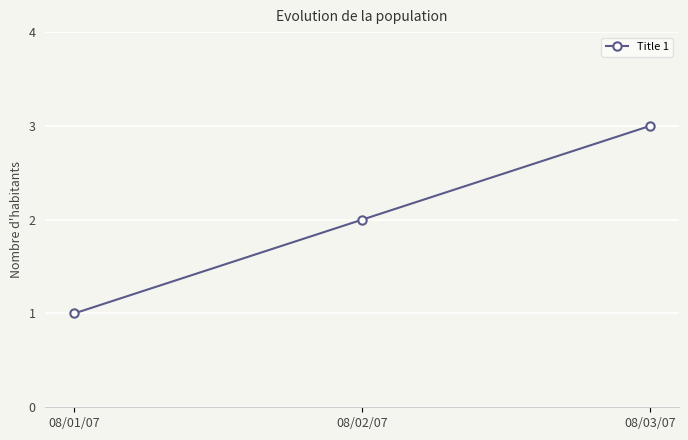

Count the number of categories in the chart.

3